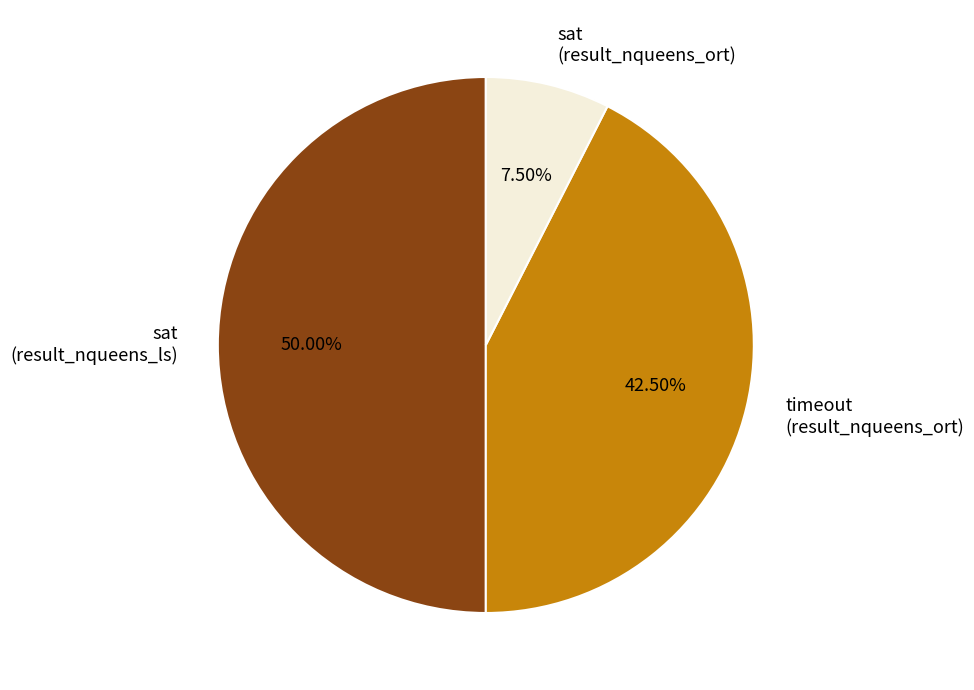

What is the total percentage of timeout (result_nqueens_ort) and sat (result_nqueens_ls)?

92.5%